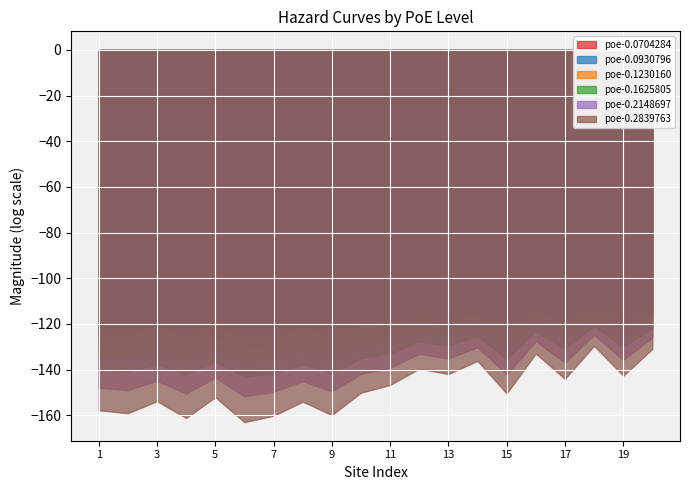

Which series has the largest total across all categories?

poe-0.0704284